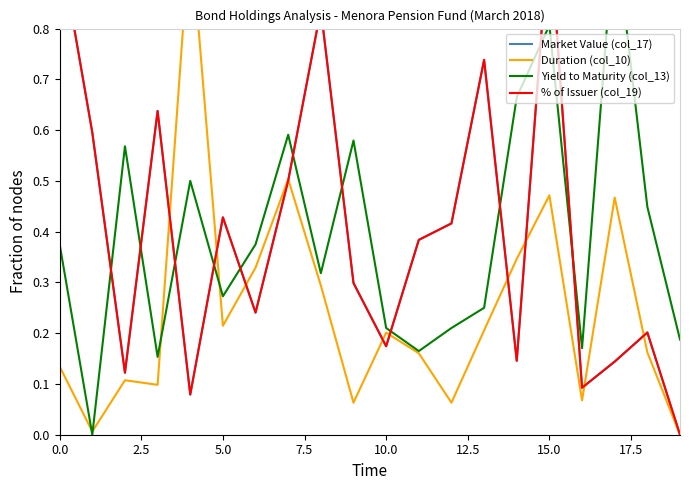

Which series has the widest spread of values?

Market Value (col_17)